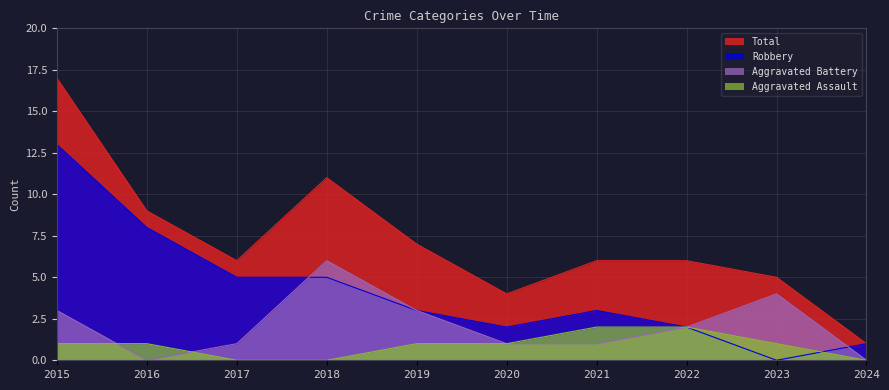

Reading left to right, transcribe all the data shown in this chart.

Aggravated Assault: 1	1	0	0	1	1	2	2	1	0
Aggravated Battery: 3	0	1	6	3	1	1	2	4	0
Robbery: 13	8	5	5	3	2	3	2	0	1
Total: 17	9	6	11	7	4	6	6	5	1